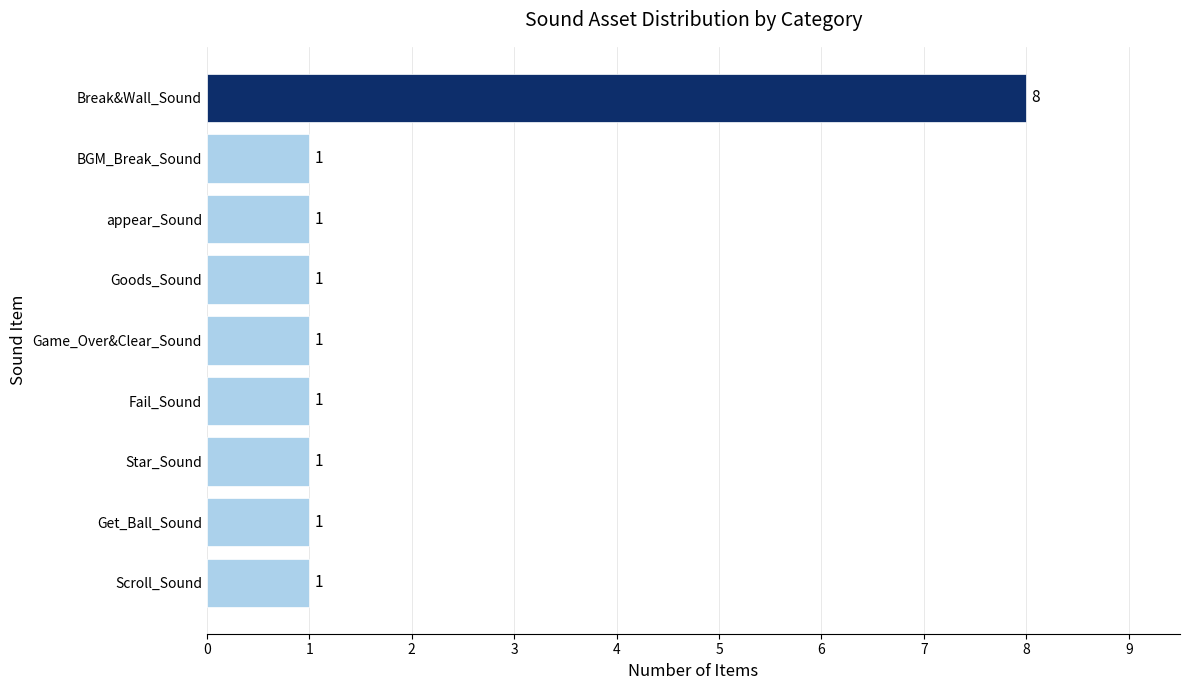

What is the greatest value displayed?

8